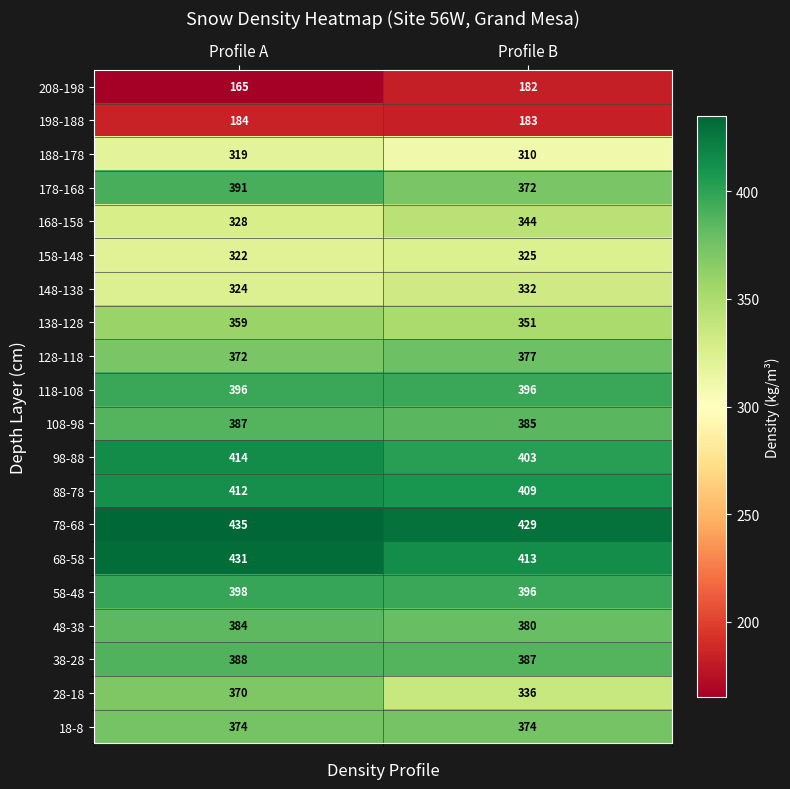

Read the 78-68 value at Profile A.

435